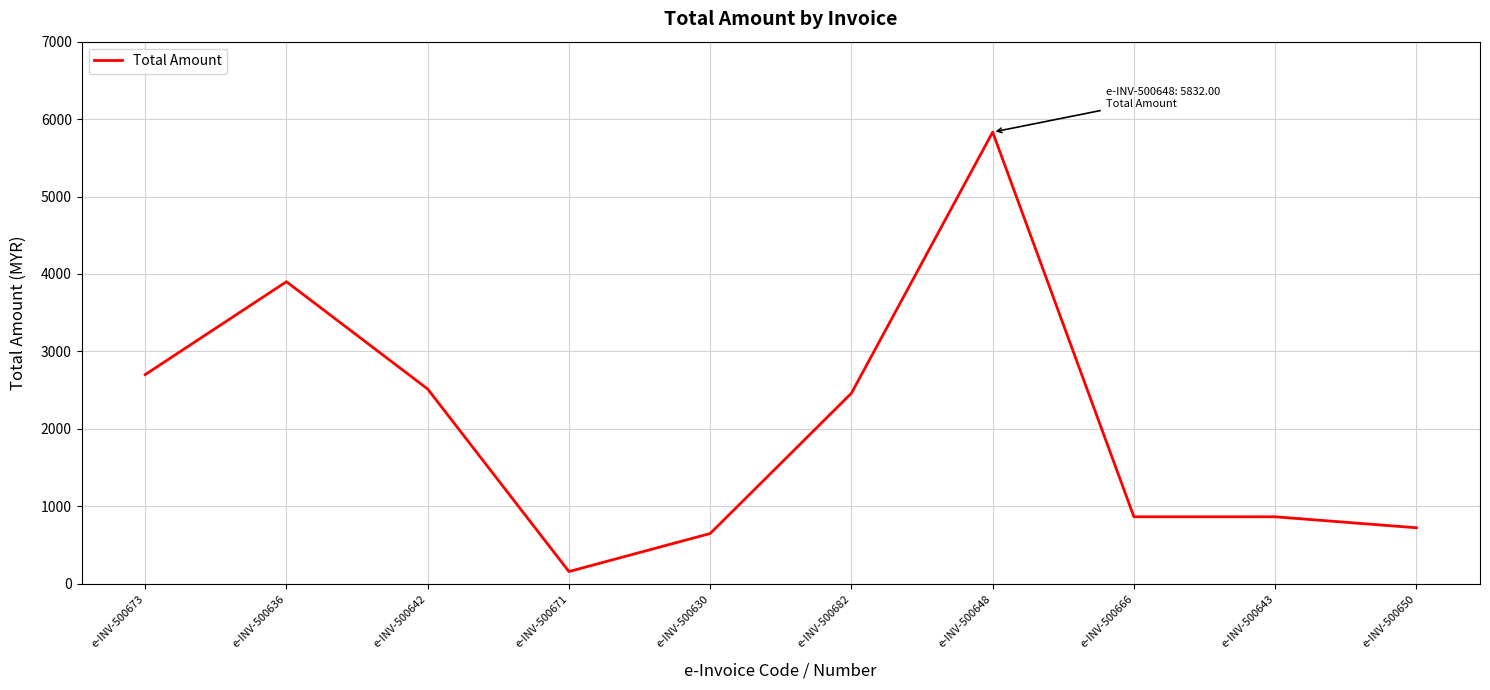

What is the change in value from e-INV-500671 to e-INV-500666?

+707.0